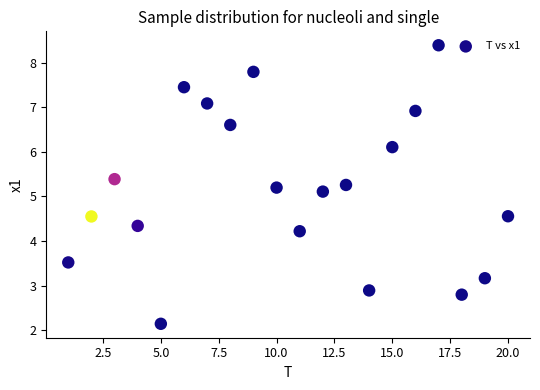

What is the range of X values (max minus min)?

19.0